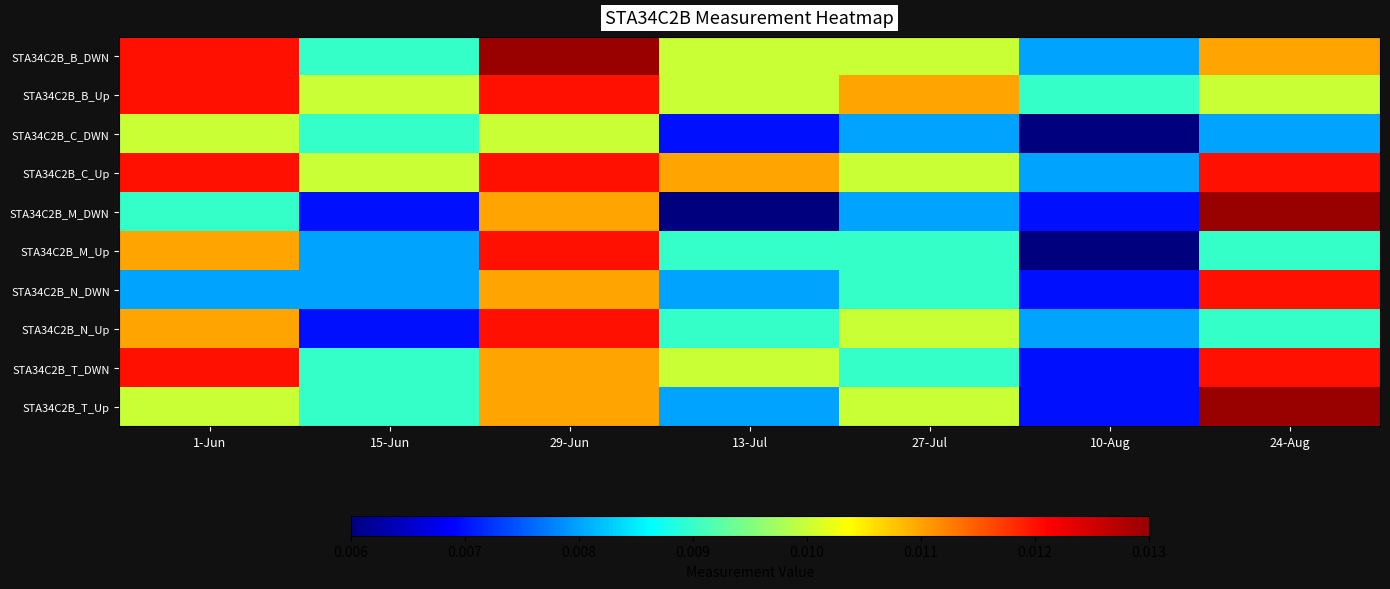

At how many categories does at least one series exceed 0?

7